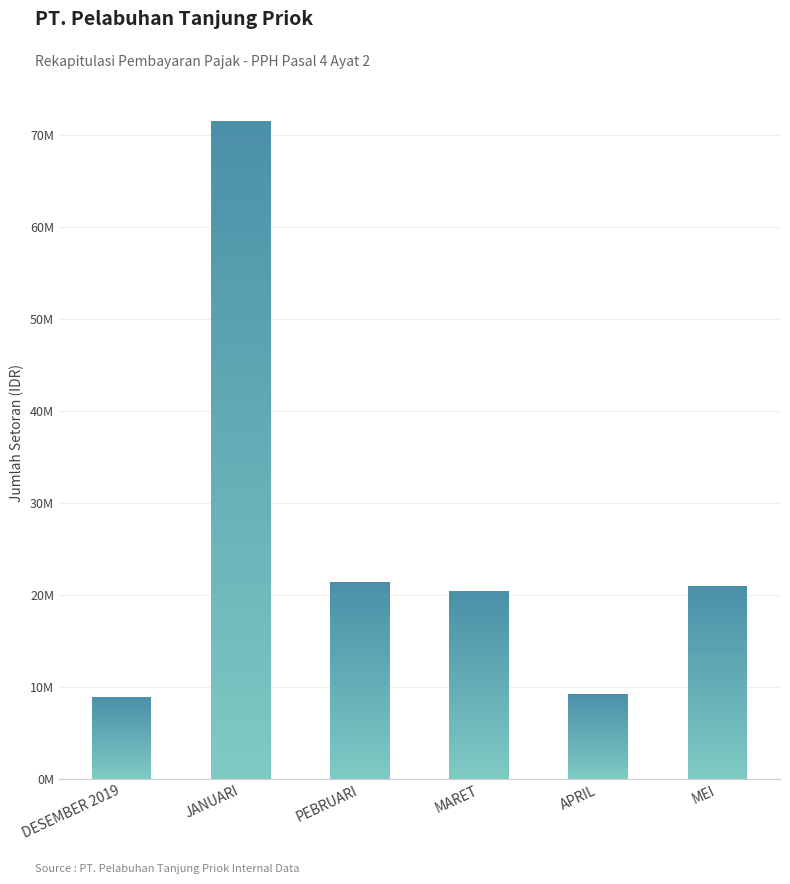

Is it true that the value at APRIL is 15872599?

False